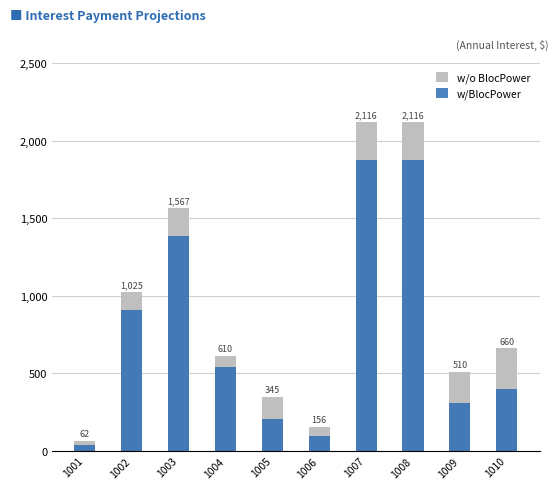

Reading right to left, what are all the values shown in this chart?

w/o BlocPower: 1010=660.0	1009=510.0	1008=2116.4	1007=2116.4	1006=156.0	1005=345.0	1004=610.5	1003=1567.0	1002=1024.6	1001=62.0
w/BlocPower: 1010=396.0	1009=306.0	1008=1872.0	1007=1872.0	1006=93.6	1005=207.0	1004=540.0	1003=1386.0	1002=906.3	1001=37.2